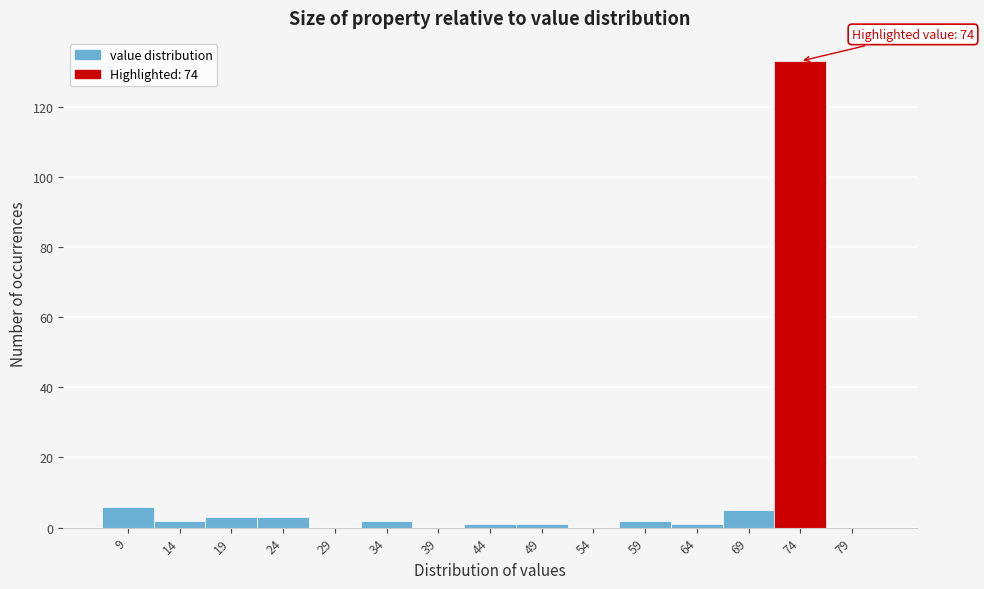

Over which range of the x-axis is the bar tallest?

71.5 to 76.5